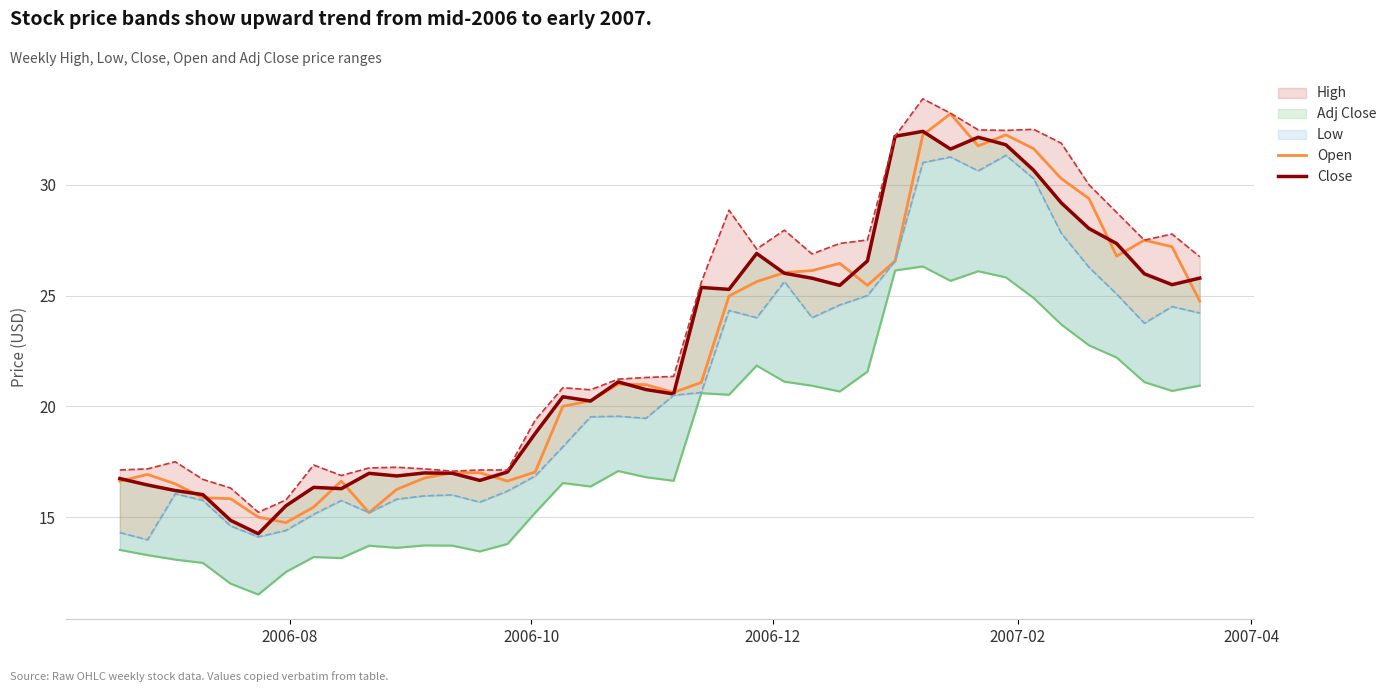

What is the difference between the highest and lowest values at 9?

3.5